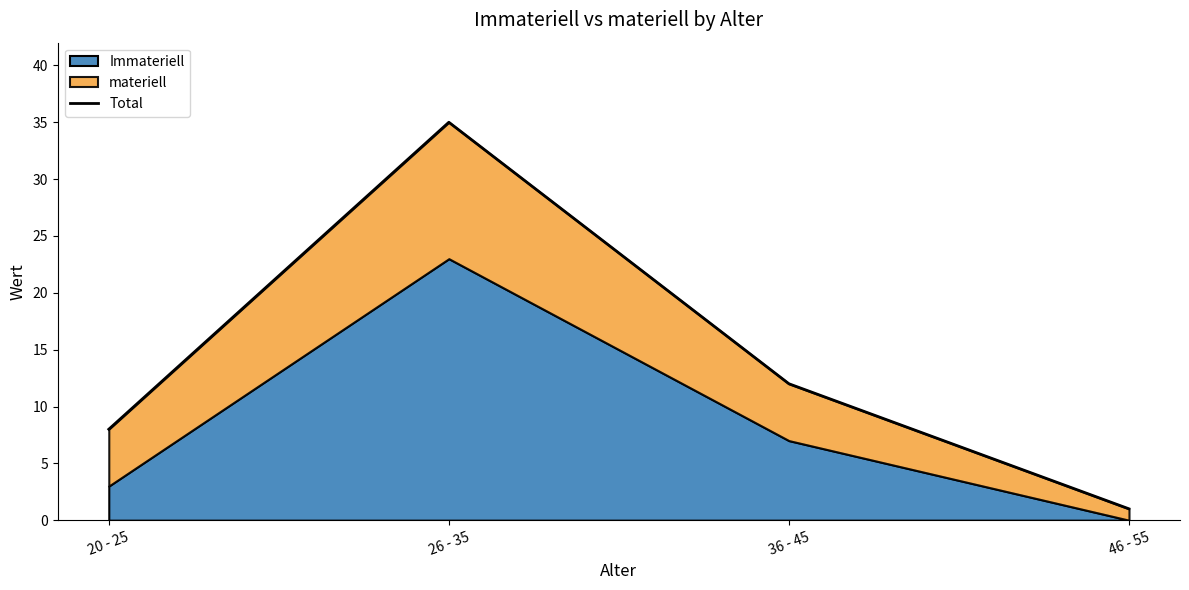

What is the value of the 3rd point from the left?

12